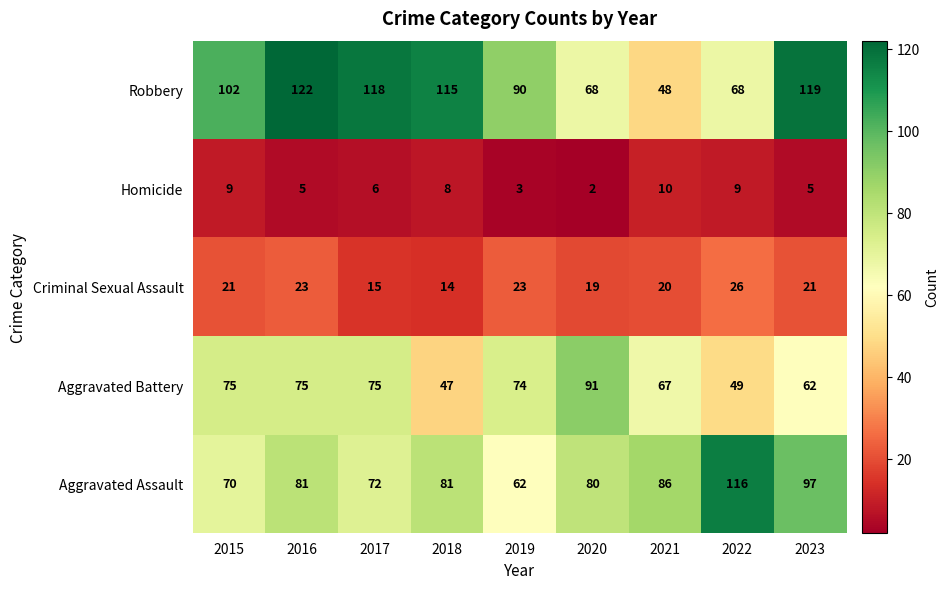

At how many categories does at least one series exceed 105?

5